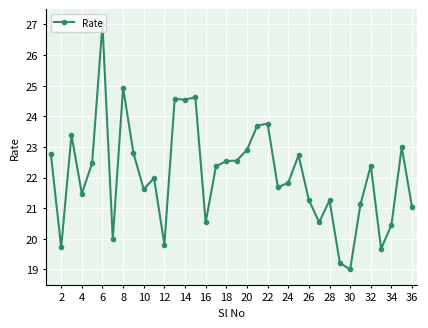

What is the value of the 10th point from the left?

21.6